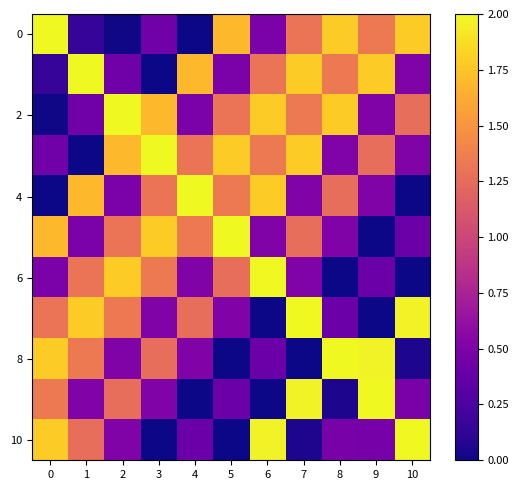

Which has a higher value, 2 or 5?

5